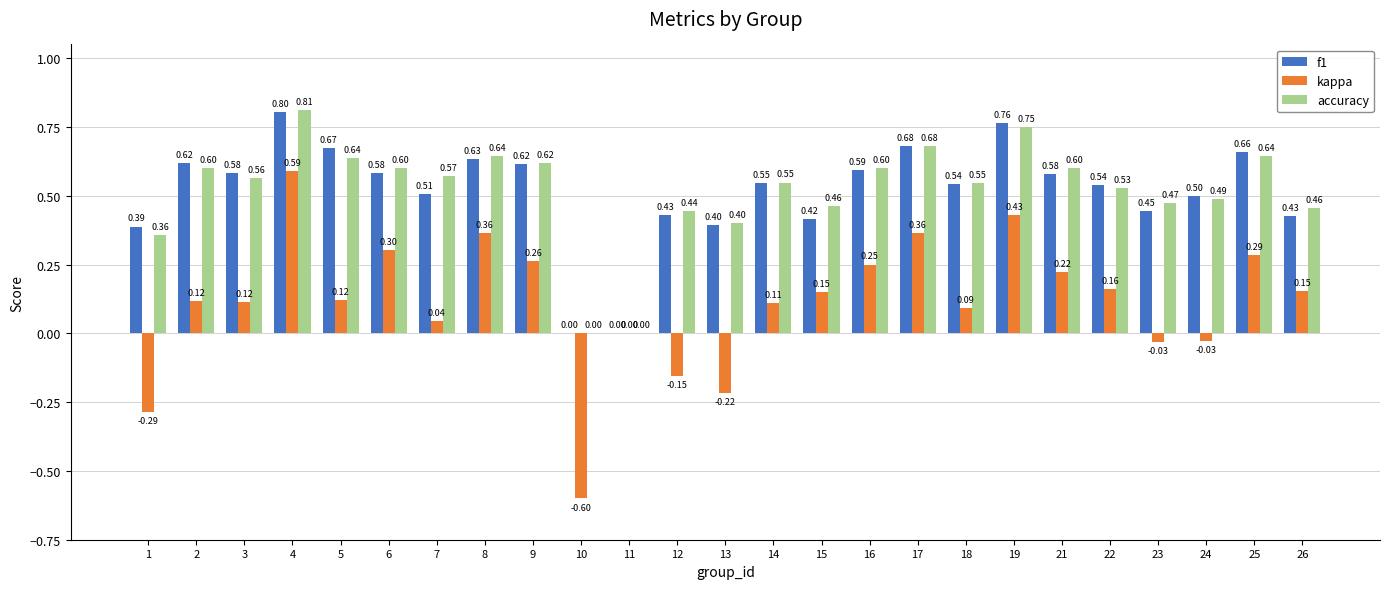

How many distinct data groups are displayed?

3